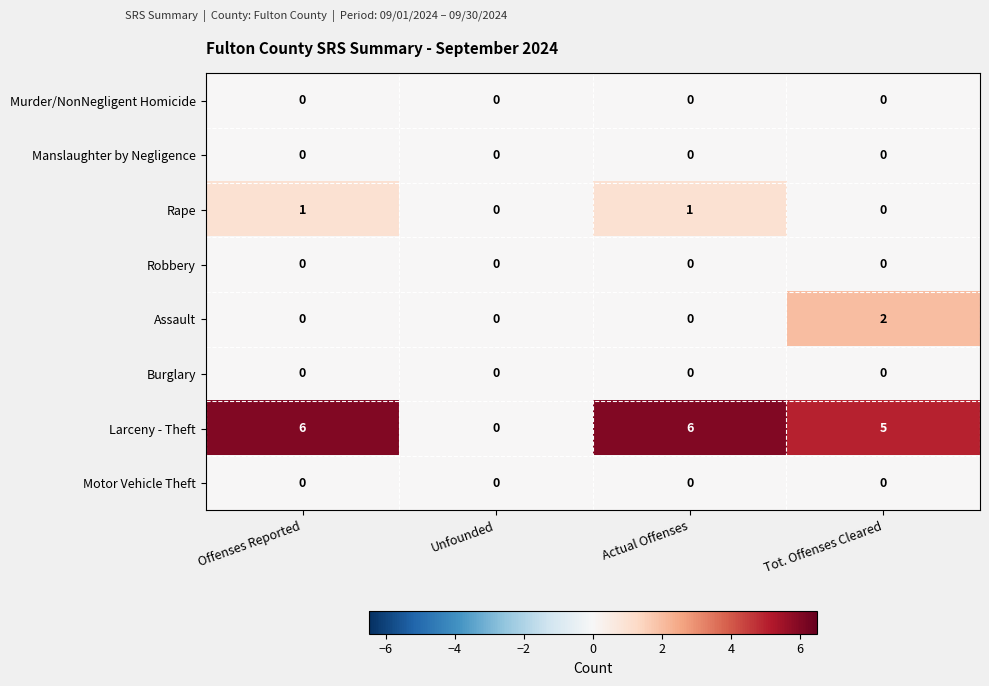

Count the number of categories in the chart.

4